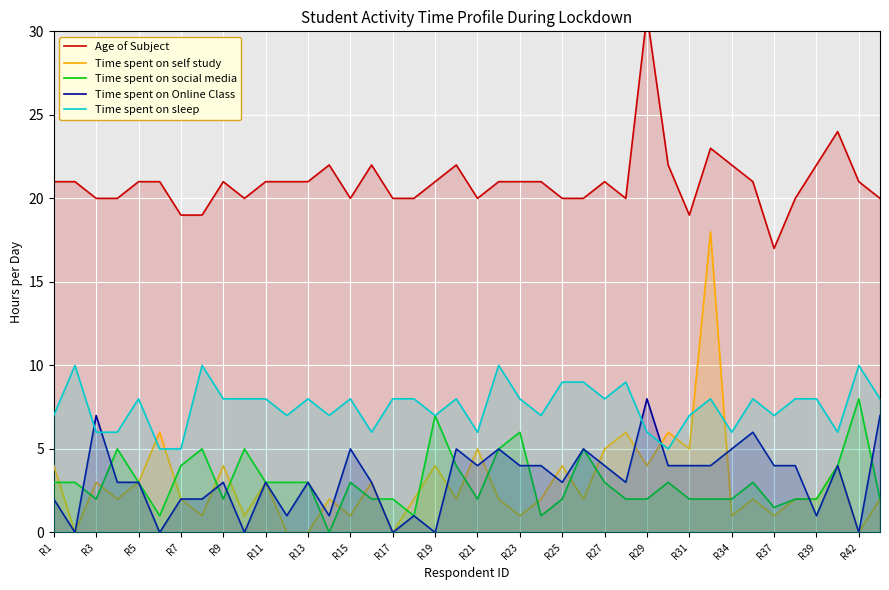

What are all the series names shown in the legend?

Age of Subject, Time spent on self study, Time spent on social media, Time spent on Online Class, Time spent on sleep